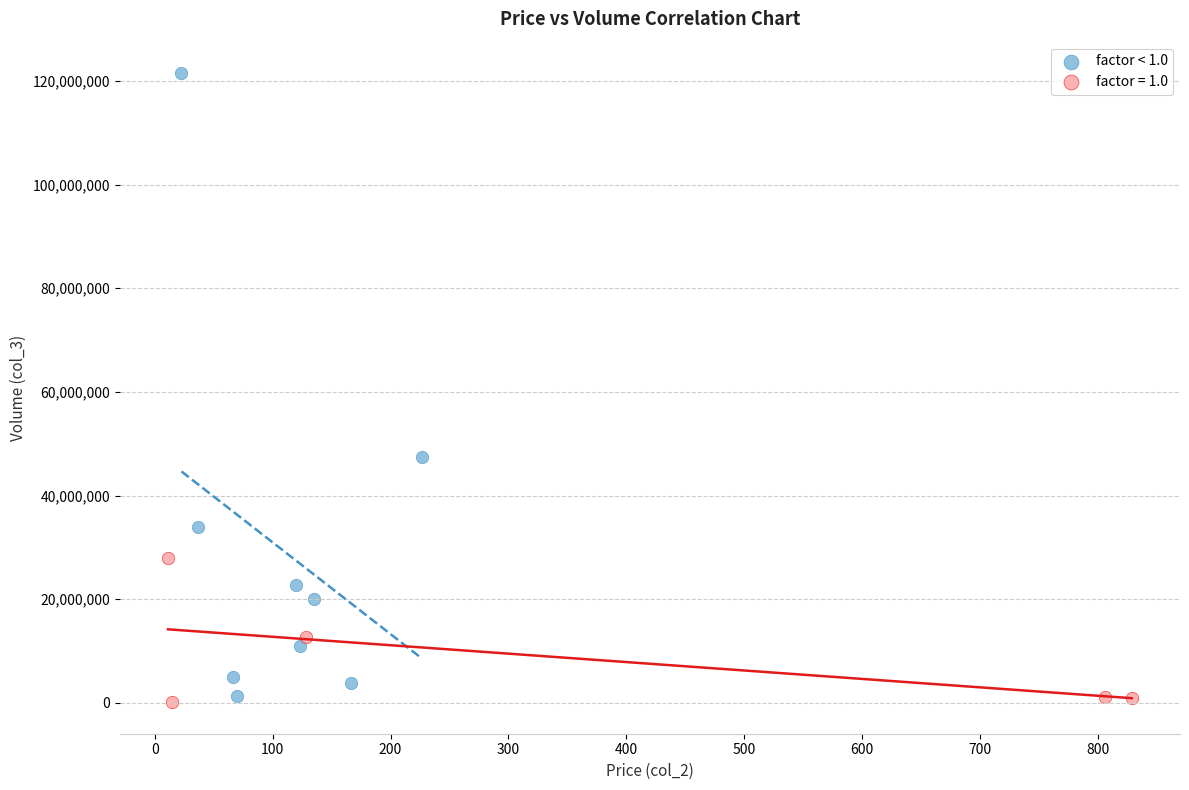

Which series has the largest Y range (max minus min)?

factor < 1.0